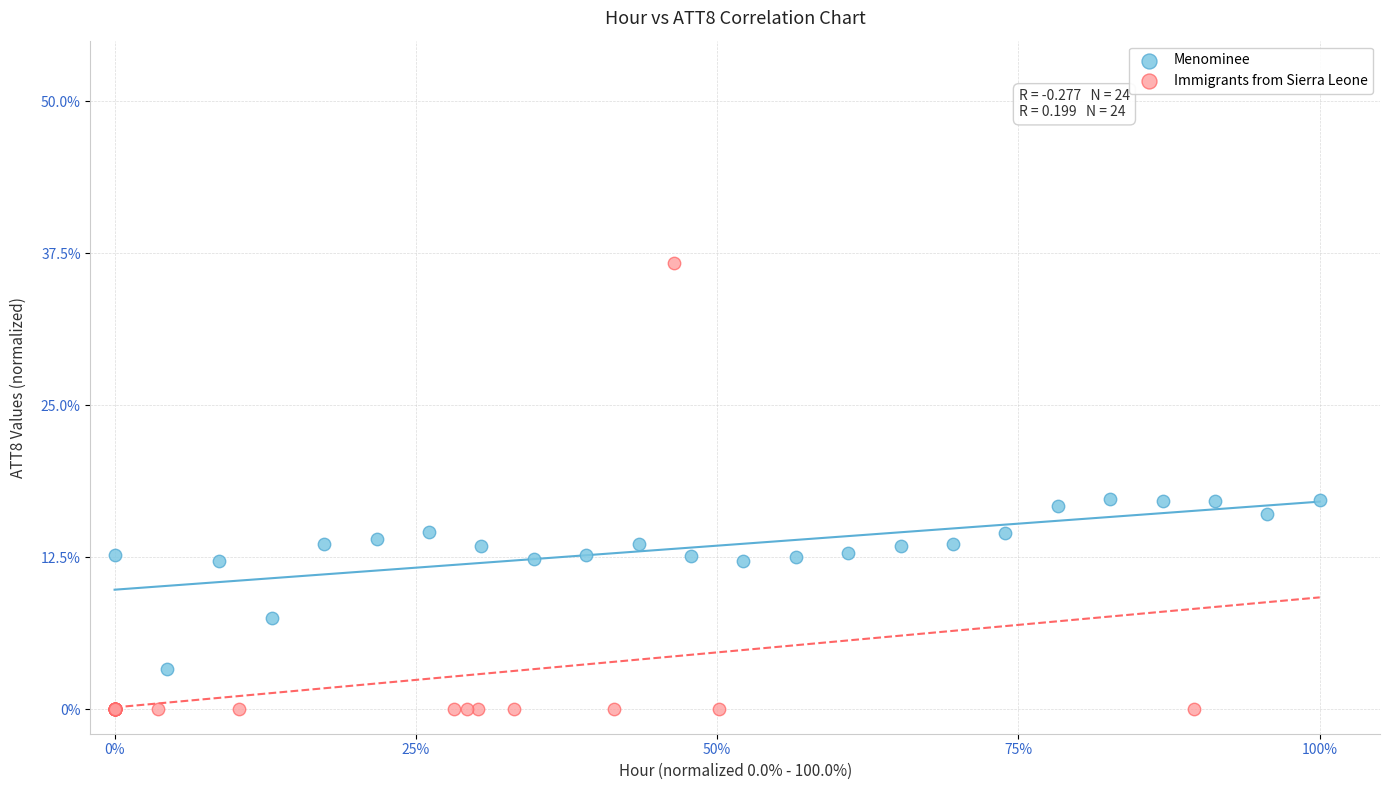

Which series contains the lowest Y value?

Immigrants from Sierra Leone